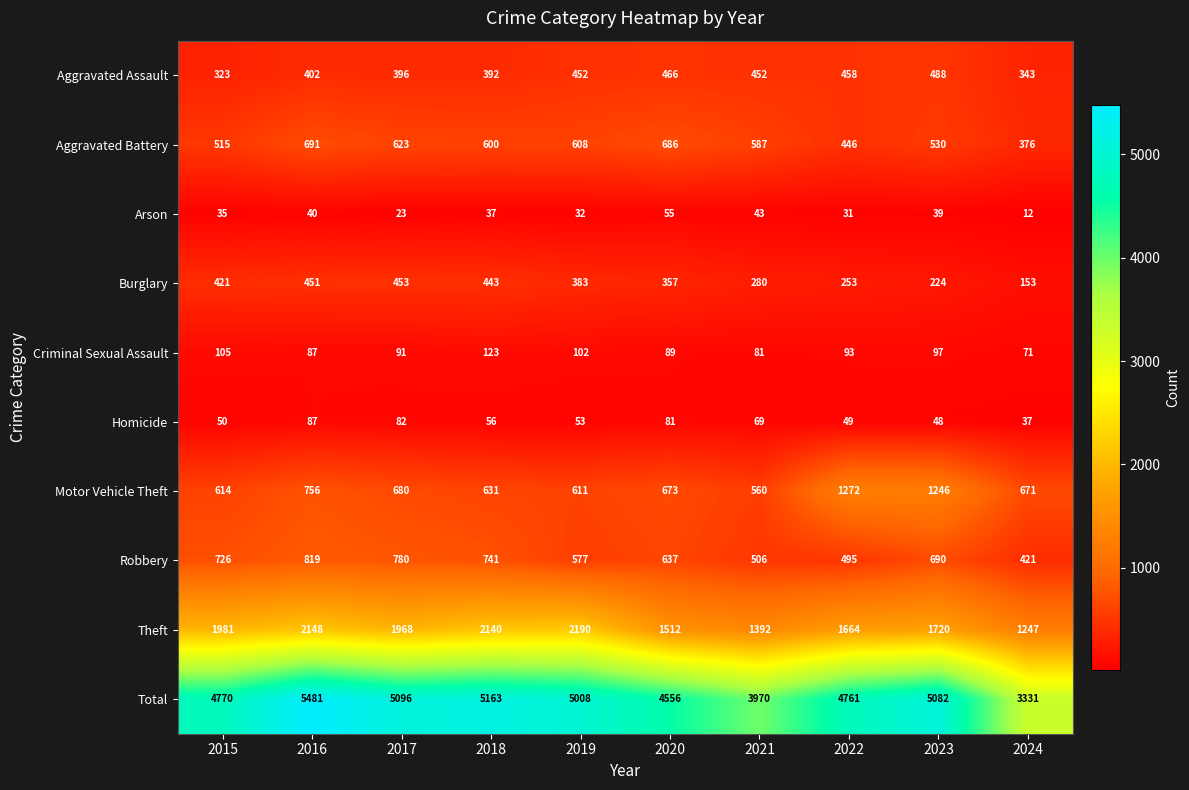

Count the number of categories in the chart.

10